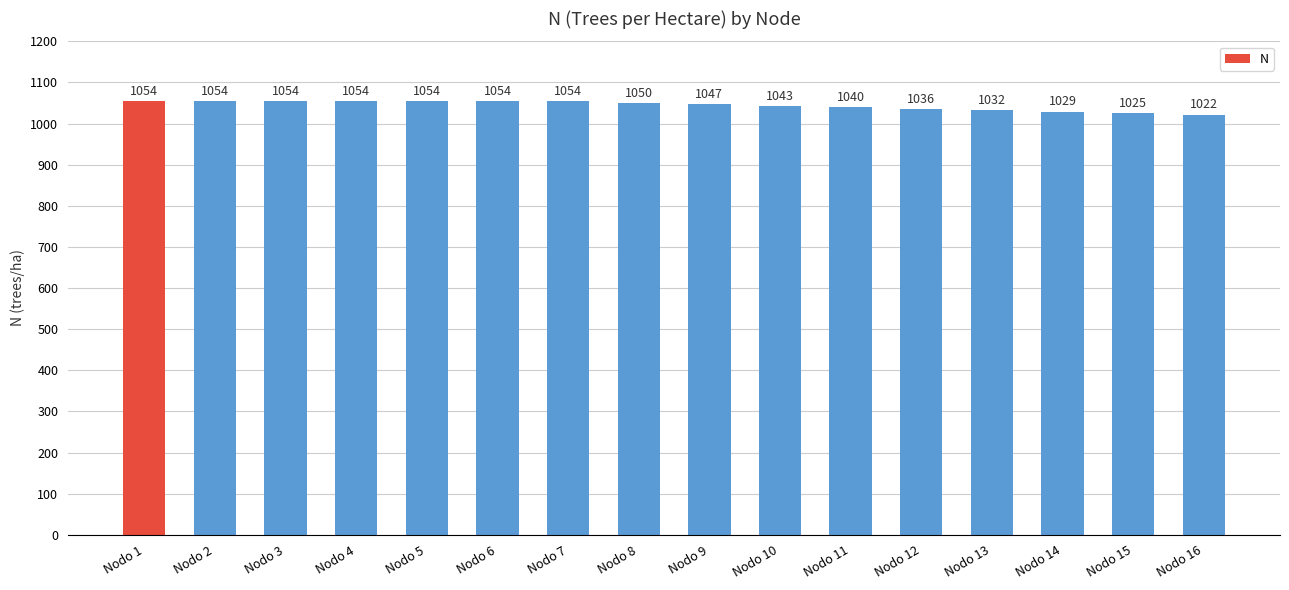

The chart shows a value of 1342.7 at Nodo 13. True or false?

False